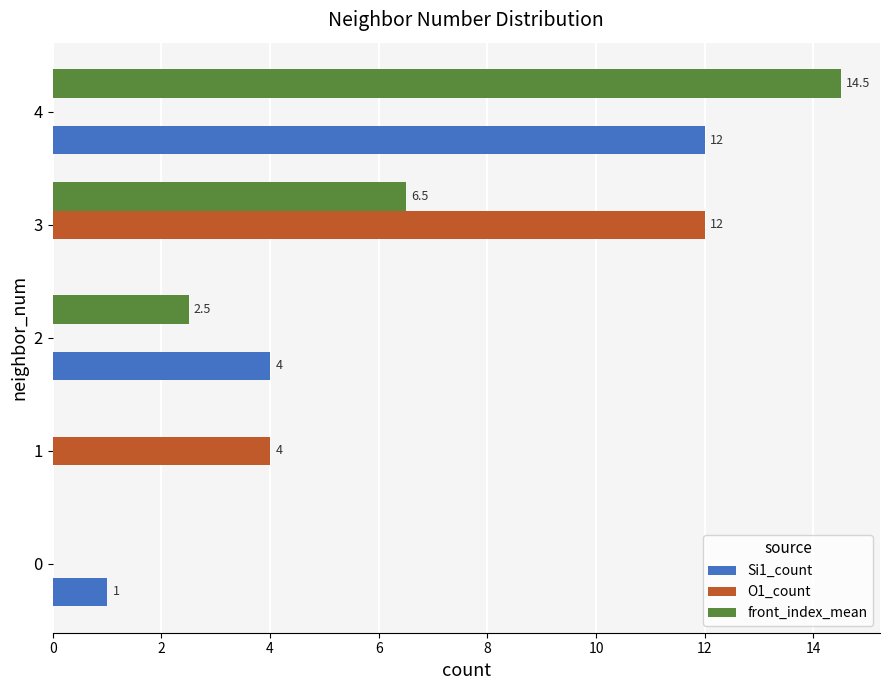

At which category is the sum across all series the highest?

4